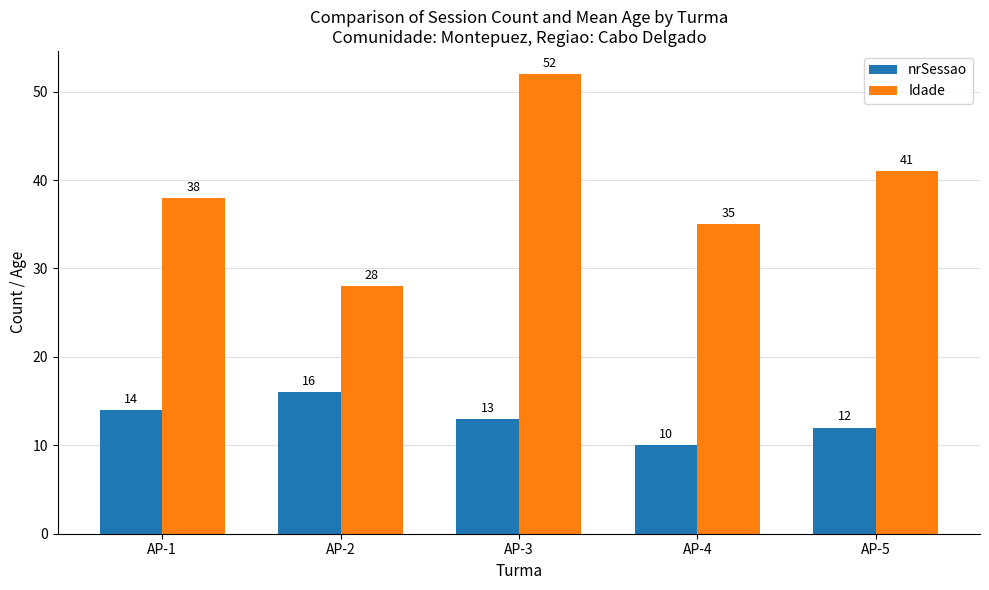

Which series has the largest total across all categories?

Idade